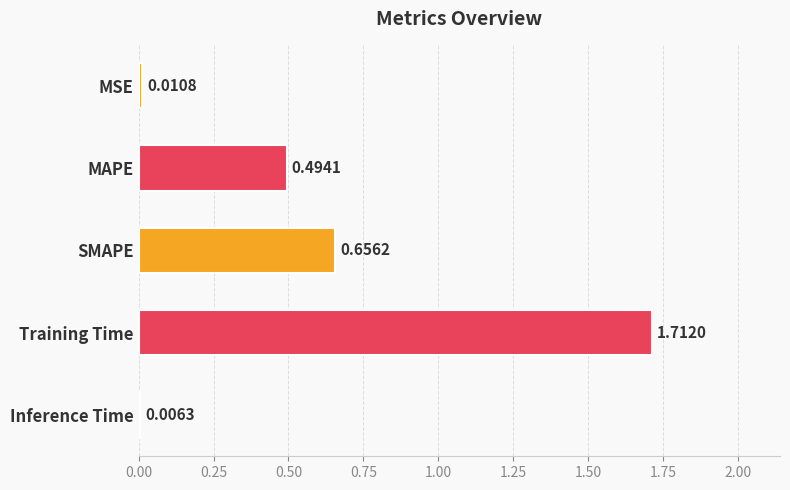

What is the change in value from MSE to MAPE?

+0.5